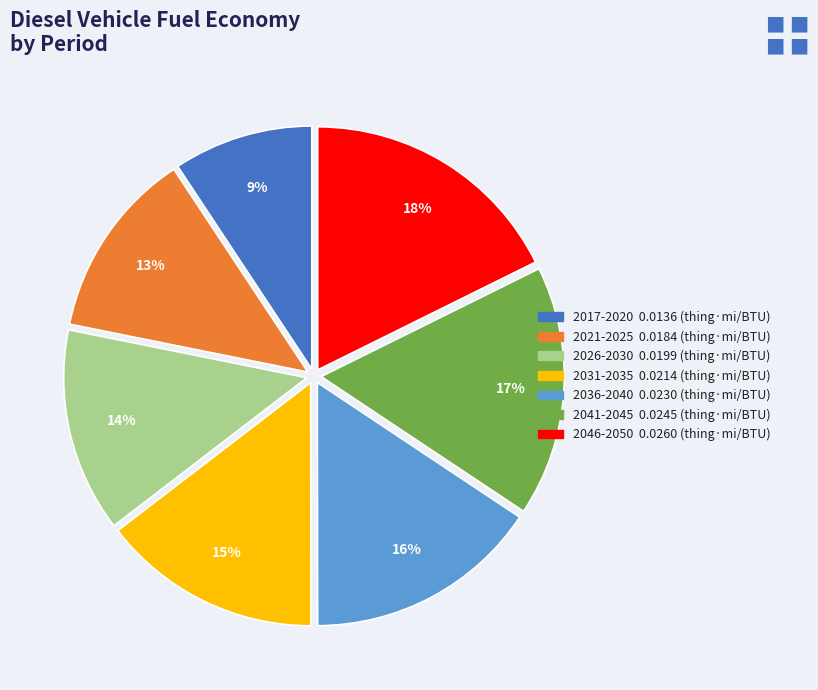

Is there any slice that represents more than half of the pie?

No